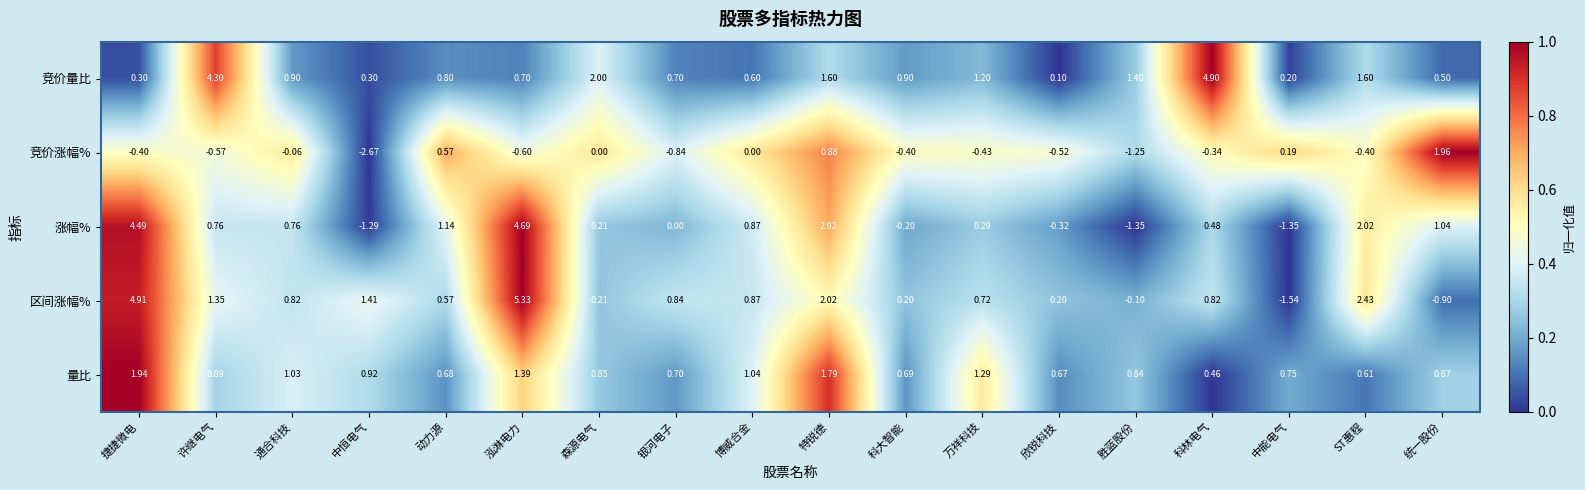

Count the number of categories in the chart.

18